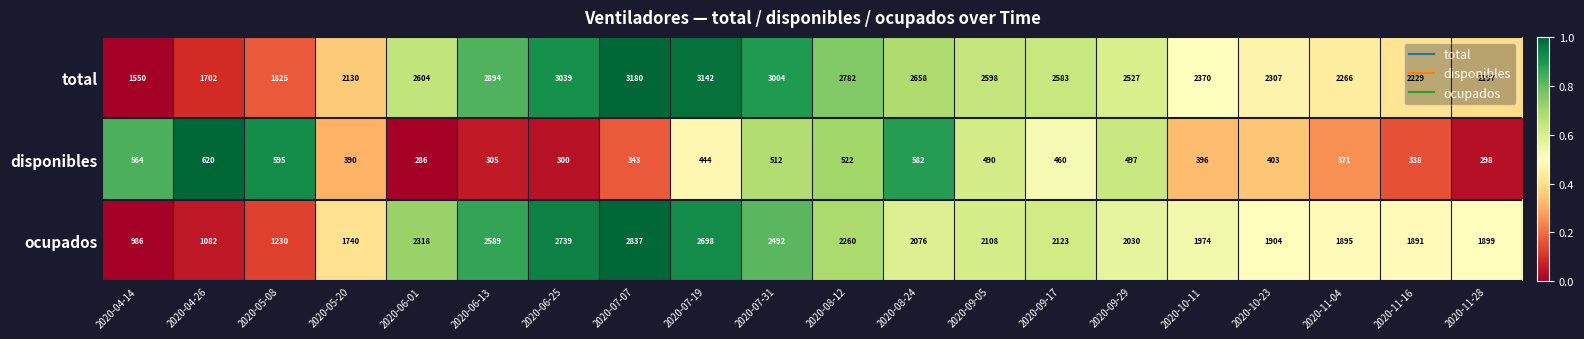

Where does the ocupados series first go above 2076?

2020-06-01